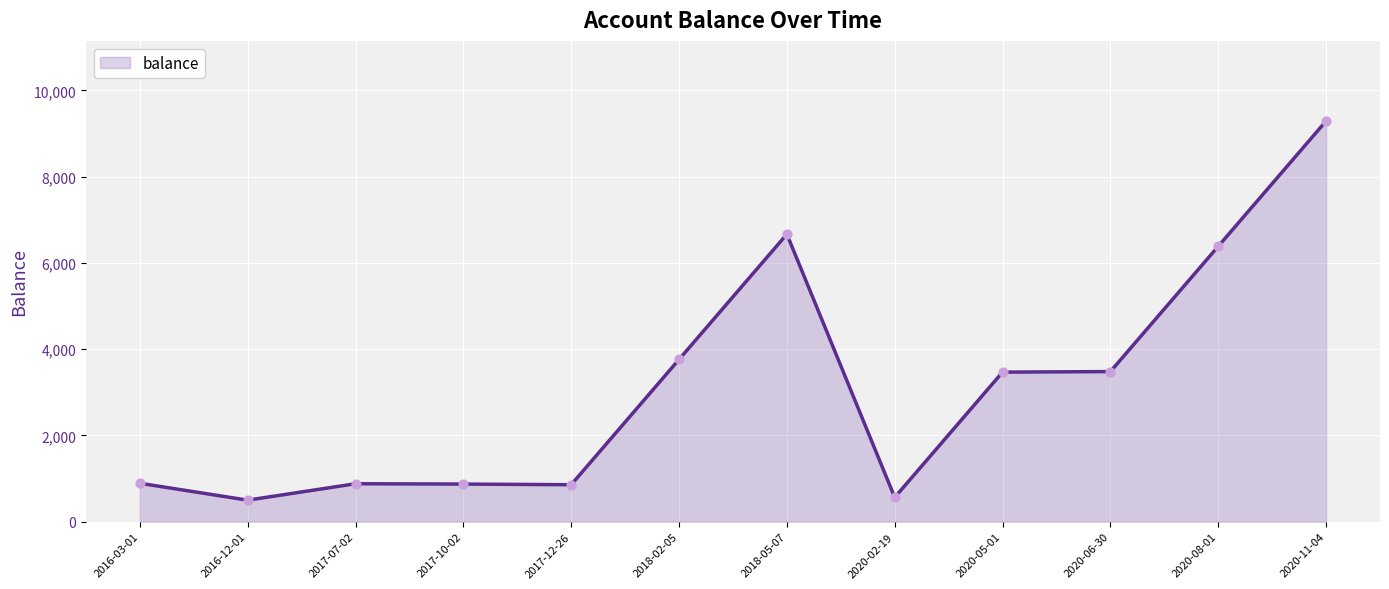

Approximately how many times larger is the value at 2018-02-05 compared to 2020-05-01?

1.1